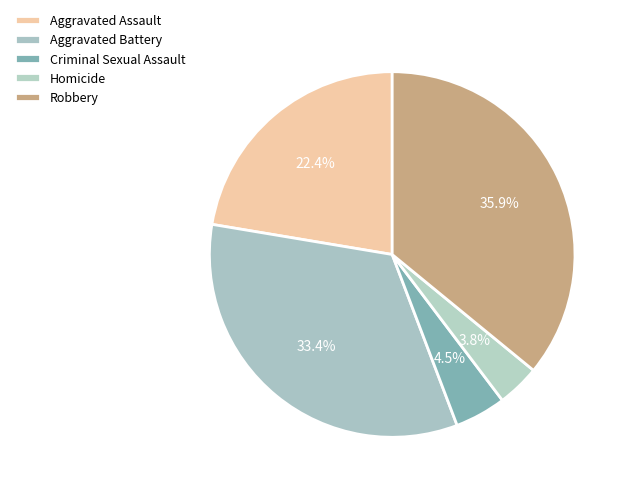

How many segments does this pie chart have?

5